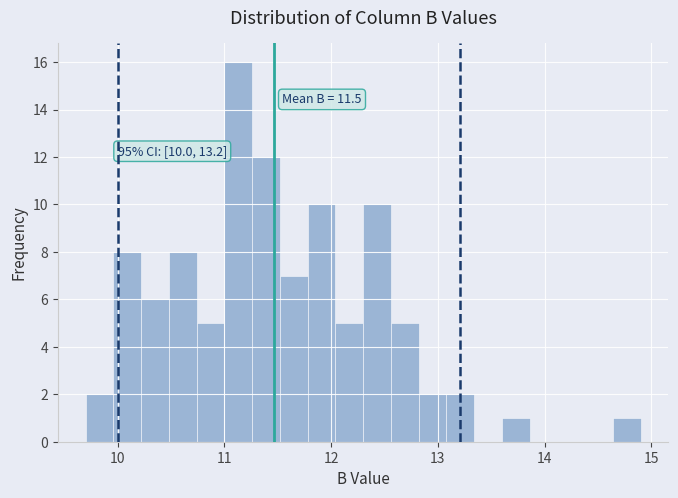

Around what value on the x-axis is the tallest bar? Give the approximate position of its centre, as read against the axis.

11.1